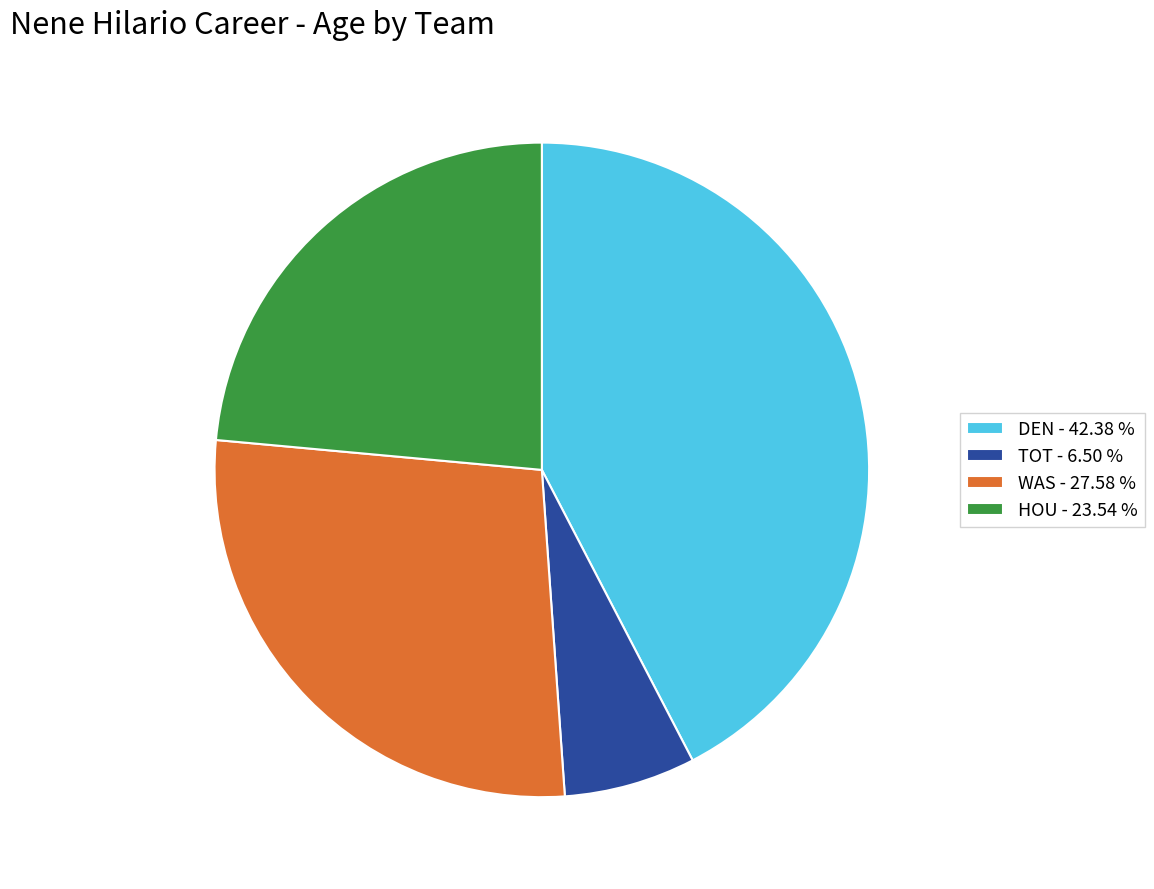

Does TOT - 6.50 % account for over 50% of the chart?

No